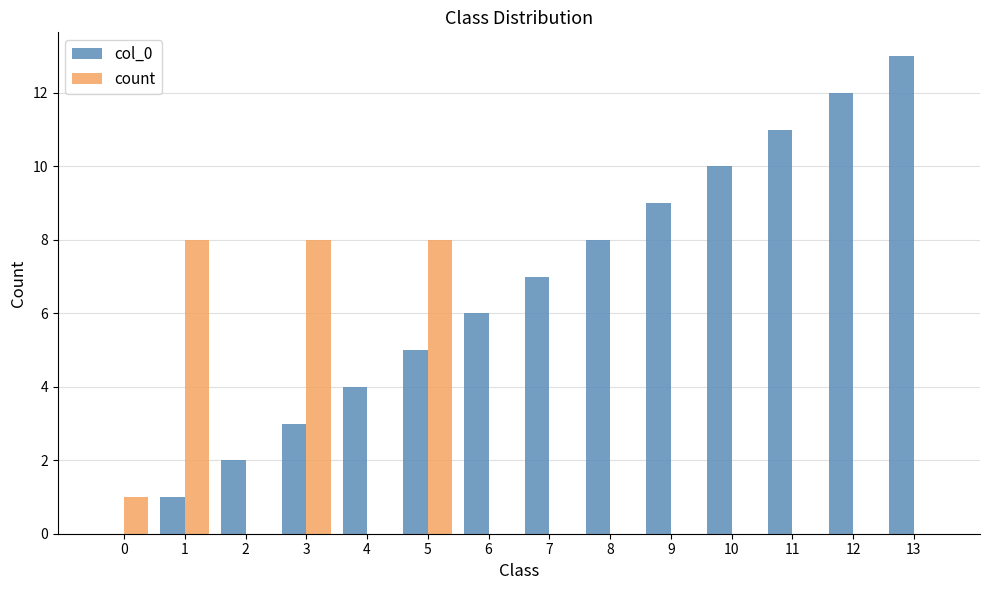

Reading left to right, transcribe all the data shown in this chart.

col_0: 0	1	2	3	4	5	6	7	8	9	10	11	12	13
count: 1	8	0	8	0	8	0	0	0	0	0	0	0	0